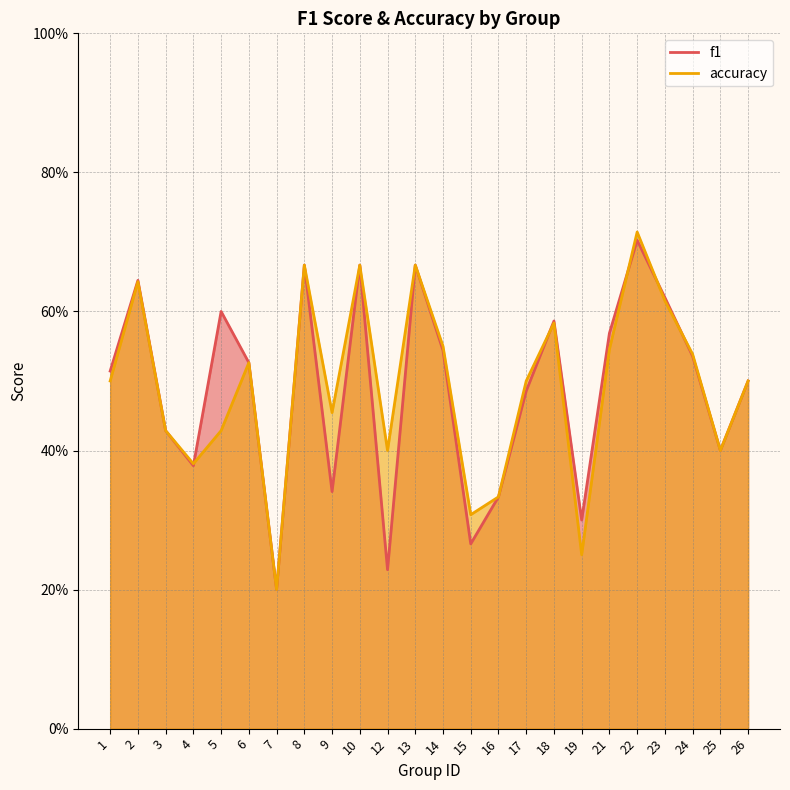

True or false: accuracy has a value of 0.7 at 8.

True